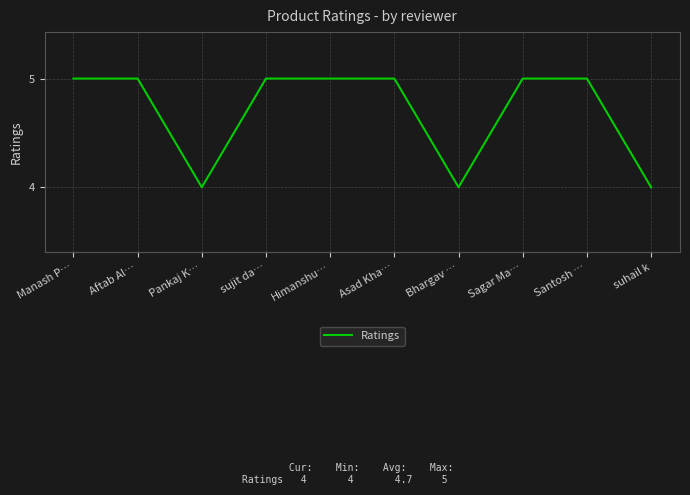

Count the number of data series in this chart.

1